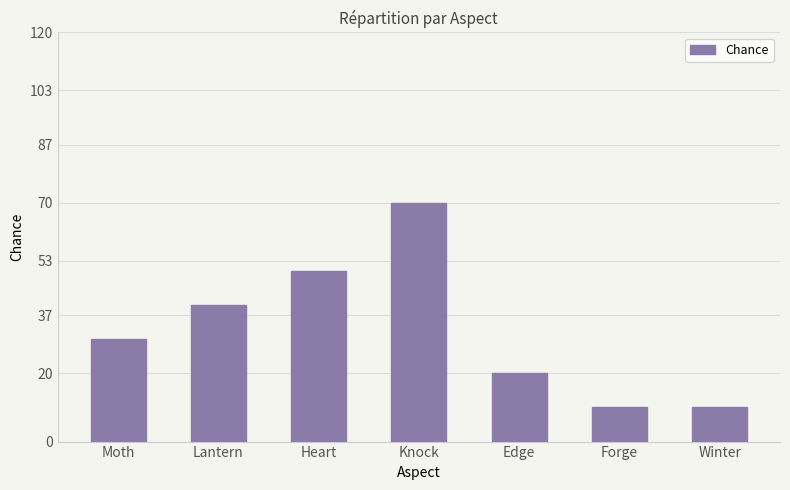

Are the bars grouped side by side (vs. stacked)?

No